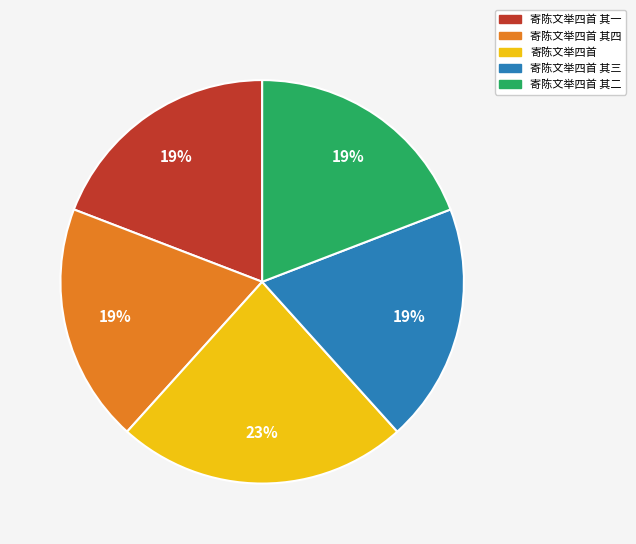

Combined, do 寄陈文举四首 其一 and 寄陈文举四首 account for over 50%?

No